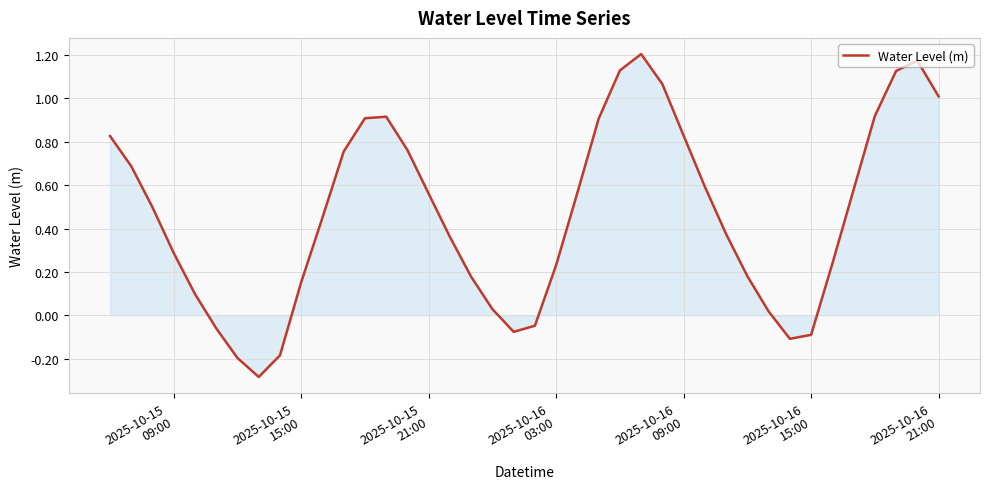

What is the smallest value displayed?

-0.3